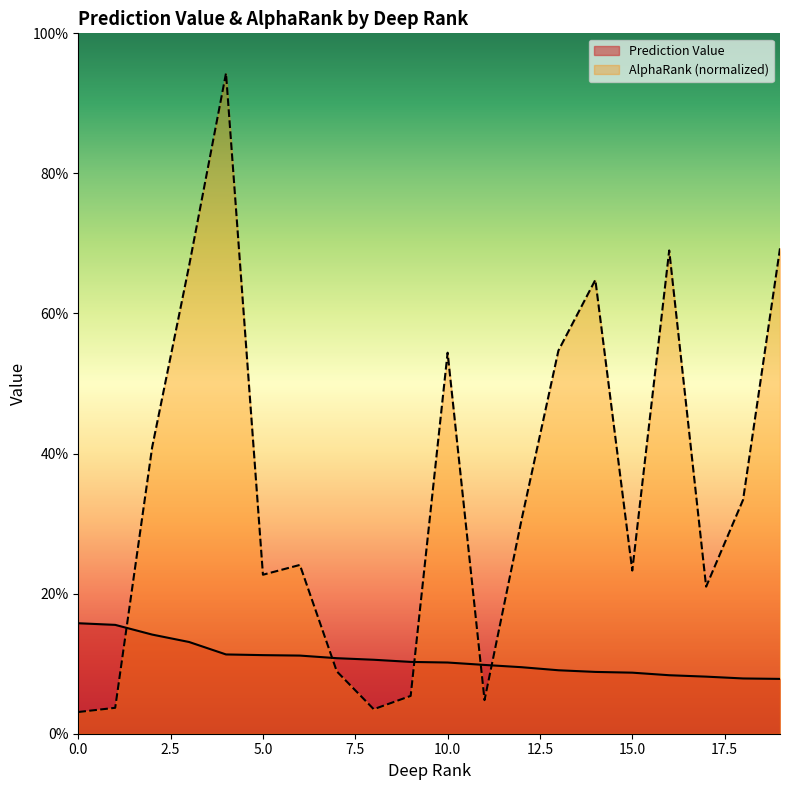

After their last crossing, which series has the higher values: Prediction Value or AlphaRank (normalized)?

AlphaRank (normalized)